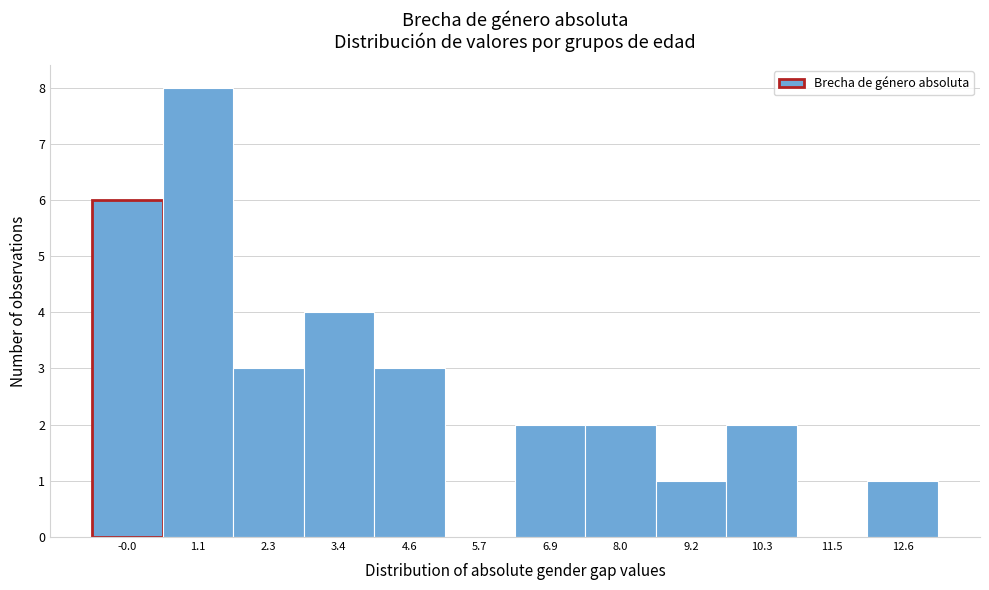

Reading right to left, transcribe all the data shown in this chart.

12.6=1	11.5=0	10.3=2	9.2=1	8.0=2	6.9=2	5.7=0	4.6=3	3.4=4	2.3=3	1.1=8	-0.0=6